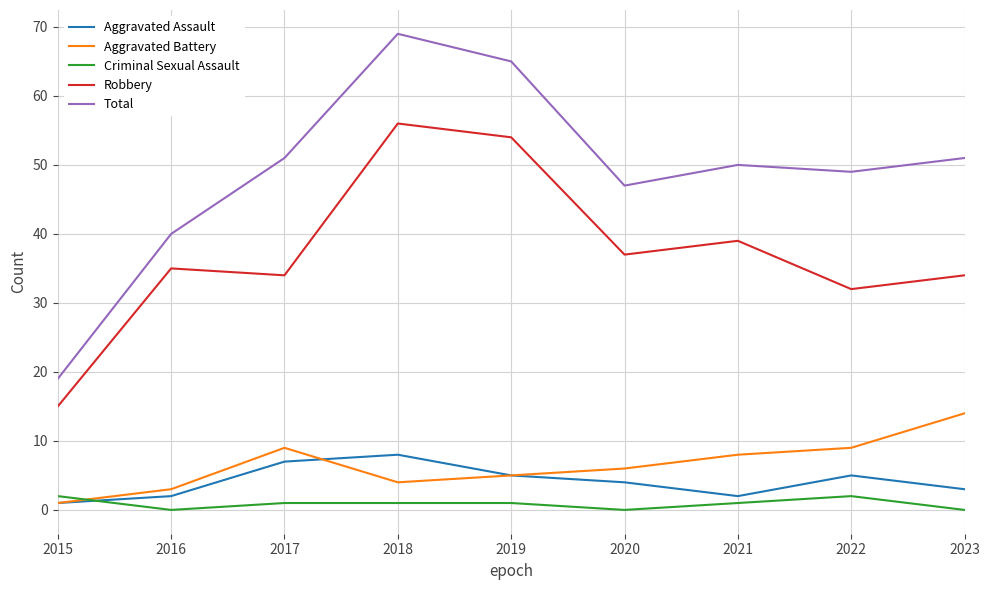

True or false: Robbery has more than 1 interior local peaks.

True